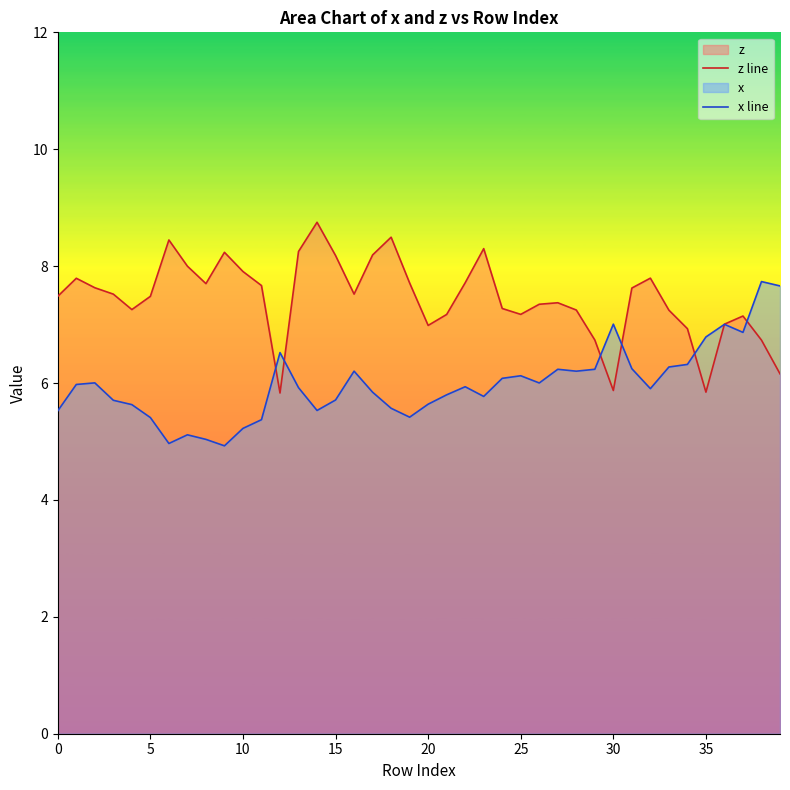

At which category is the sum across all series the highest?

38